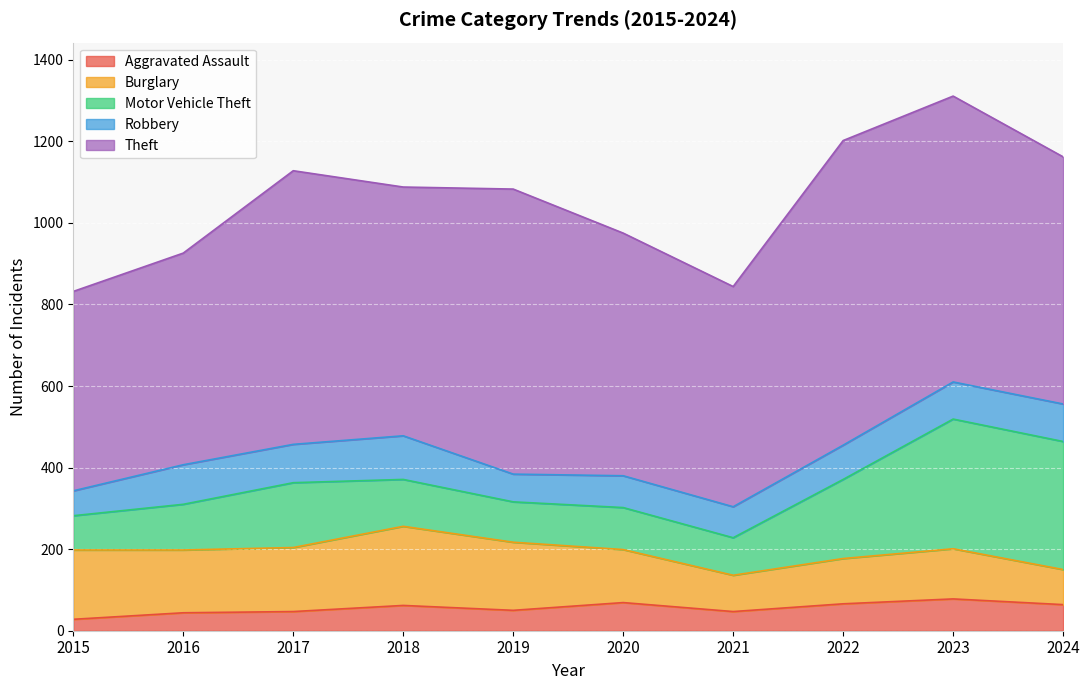

Which has a higher value, 2018 or 2023?

2023